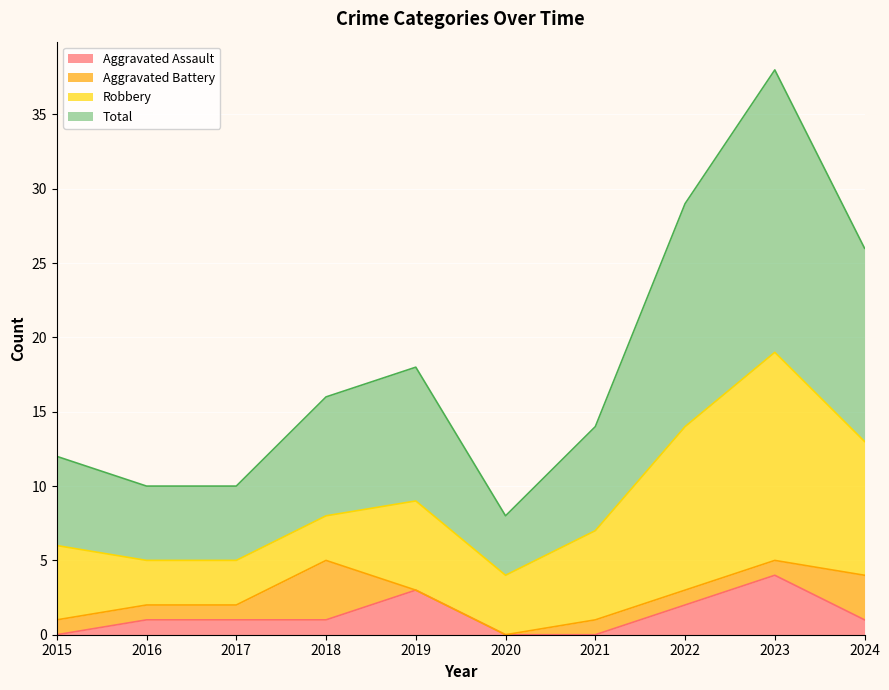

At which category does Total reach its first local valley?

2020